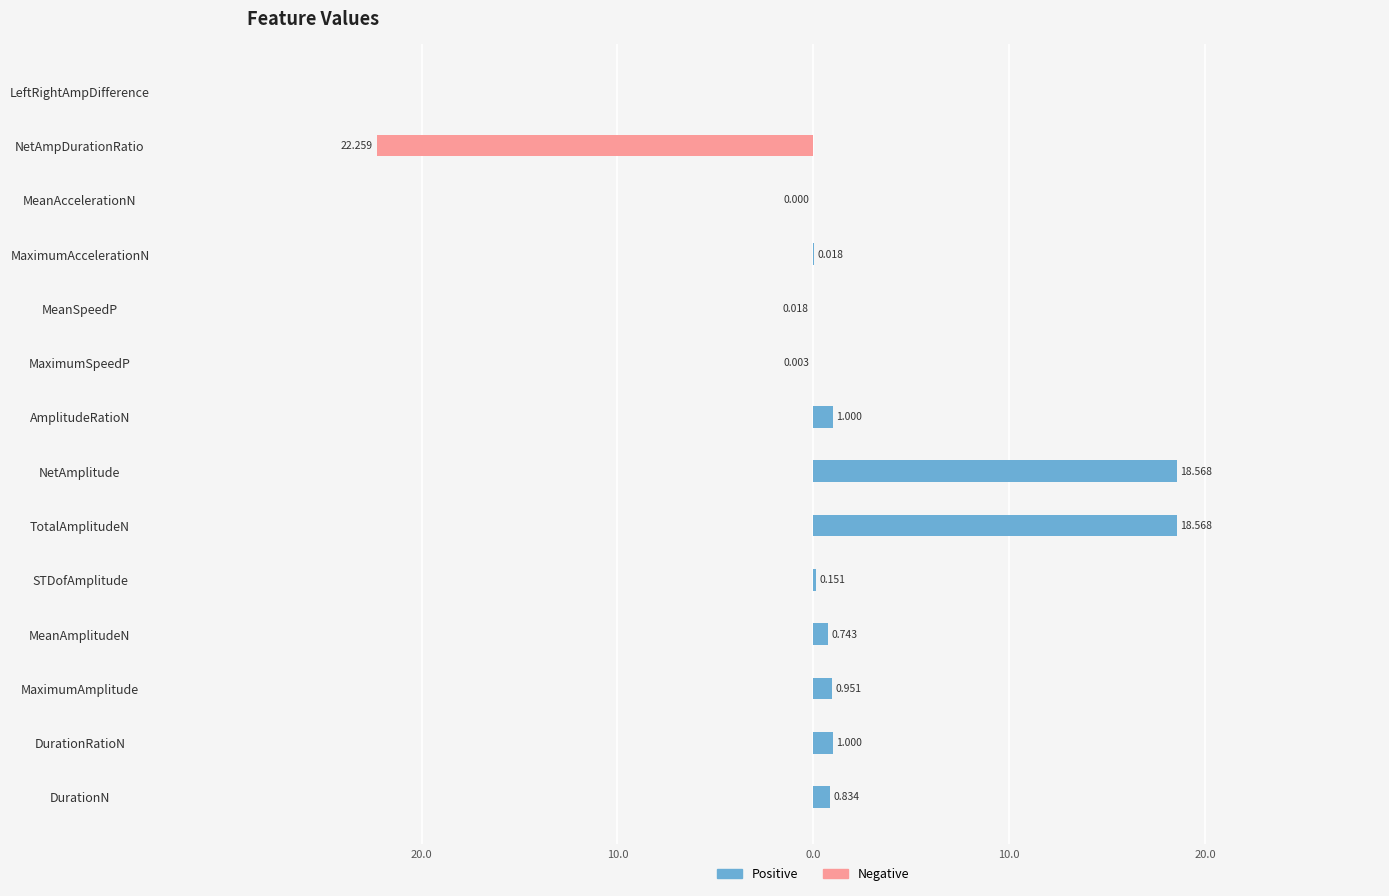

Are the bars horizontal?

Yes